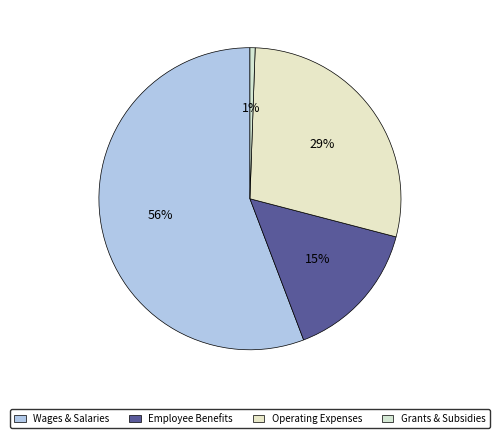

What is the smallest slice in the pie chart?

Grants & Subsidies